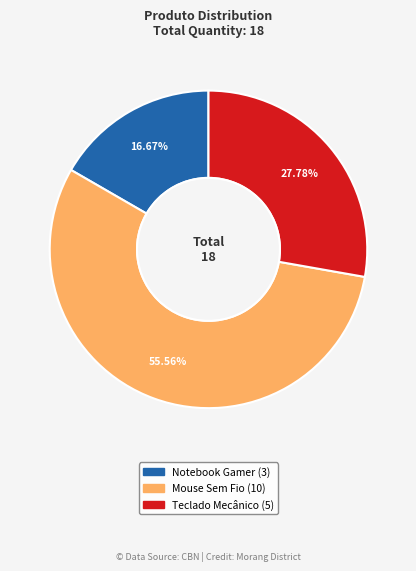

Which slice is the largest?

Mouse Sem Fio